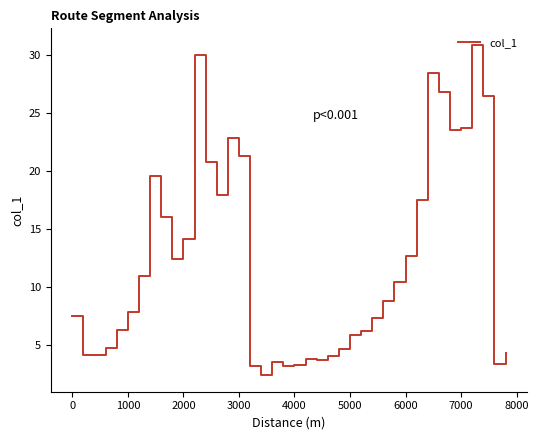

What is the minimum value shown in the chart?

2.4